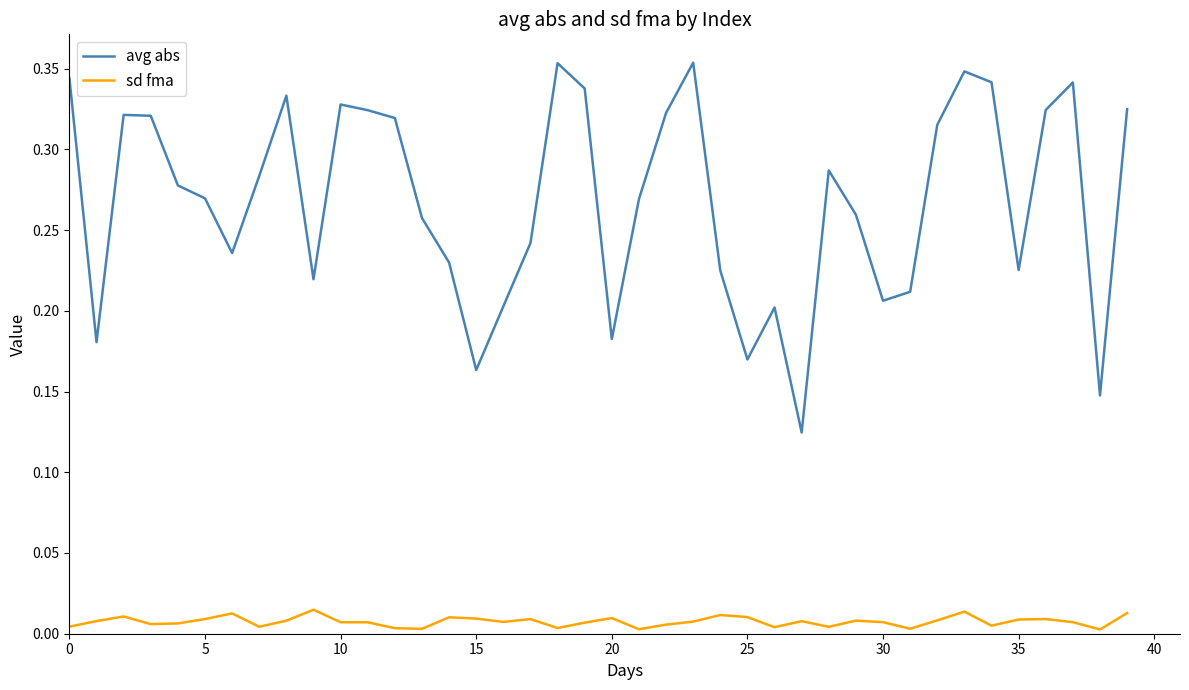

True or false: sd fma and avg abs cross at least once.

False